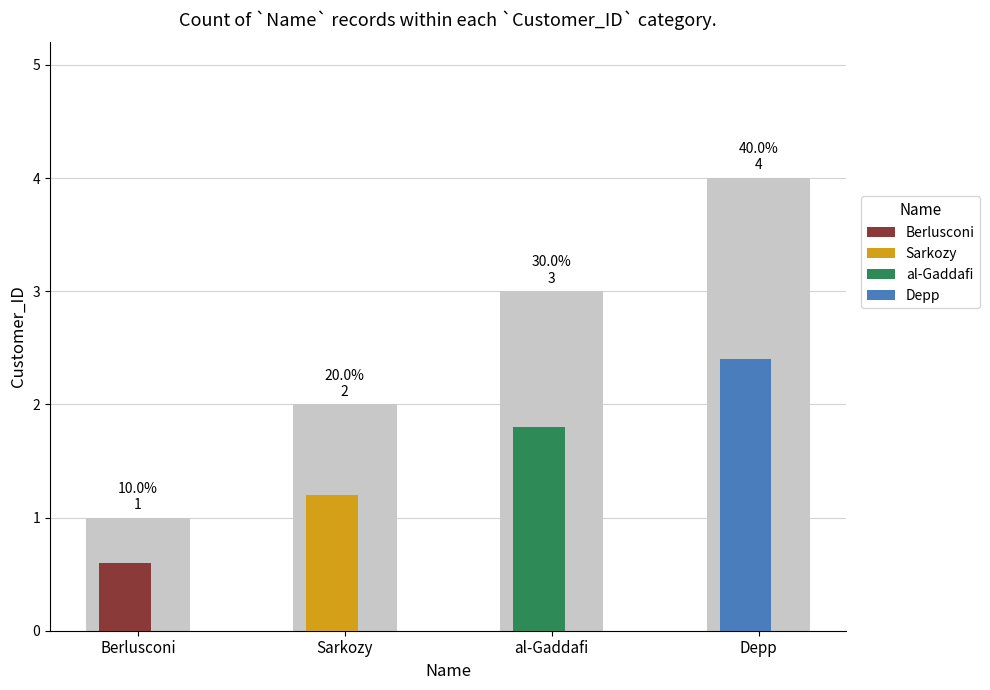

What is the label of the 2nd bar from the right?

al-Gaddafi